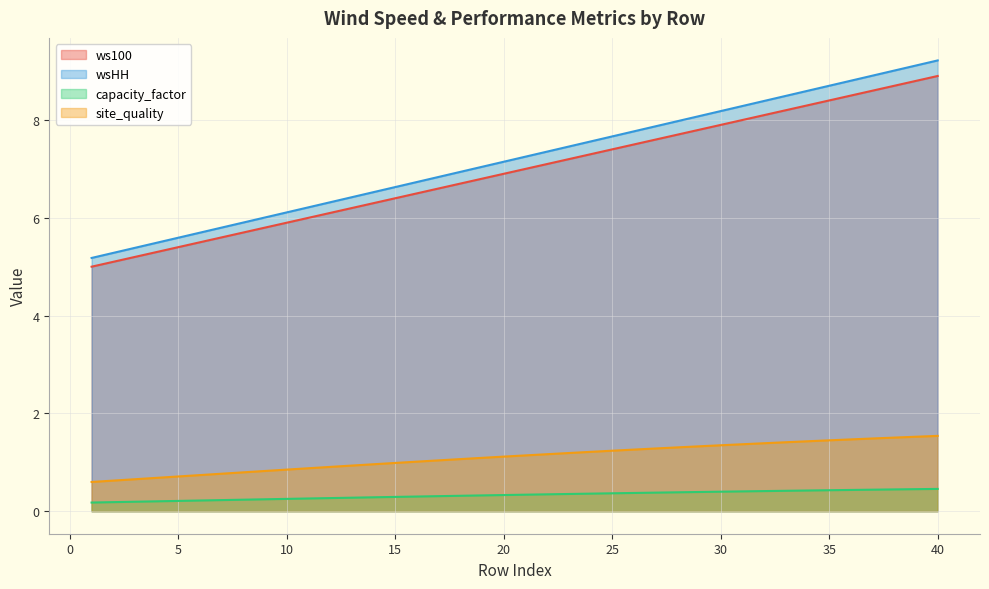

Reading left to right, transcribe all the data shown in this chart.

ws100: 5.0	5.1	5.2	5.3	5.4	5.5	5.6	5.7	5.8	5.9	6.0	6.1	6.2	6.3	6.4	6.5	6.6	6.7	6.8	6.9	7.0	7.1	7.2	7.3	7.4	7.5	7.6	7.7	7.8	7.9	8.0	8.1	8.2	8.3	8.4	8.5	8.6	8.7	8.8	8.9
wsHH: 5.2	5.3	5.4	5.5	5.6	5.7	5.8	5.9	6.0	6.1	6.2	6.3	6.4	6.5	6.6	6.7	6.8	6.9	7.0	7.1	7.3	7.4	7.5	7.6	7.7	7.8	7.9	8.0	8.1	8.2	8.3	8.4	8.5	8.6	8.7	8.8	8.9	9.0	9.1	9.2
capacity_factor: 0.2	0.2	0.2	0.2	0.2	0.2	0.2	0.2	0.2	0.3	0.3	0.3	0.3	0.3	0.3	0.3	0.3	0.3	0.3	0.3	0.3	0.3	0.4	0.4	0.4	0.4	0.4	0.4	0.4	0.4	0.4	0.4	0.4	0.4	0.4	0.4	0.4	0.4	0.5	0.5
site_quality: 0.6	0.6	0.7	0.7	0.7	0.7	0.8	0.8	0.8	0.9	0.9	0.9	0.9	1.0	1.0	1.0	1.0	1.1	1.1	1.1	1.1	1.2	1.2	1.2	1.2	1.3	1.3	1.3	1.3	1.3	1.4	1.4	1.4	1.4	1.4	1.5	1.5	1.5	1.5	1.5